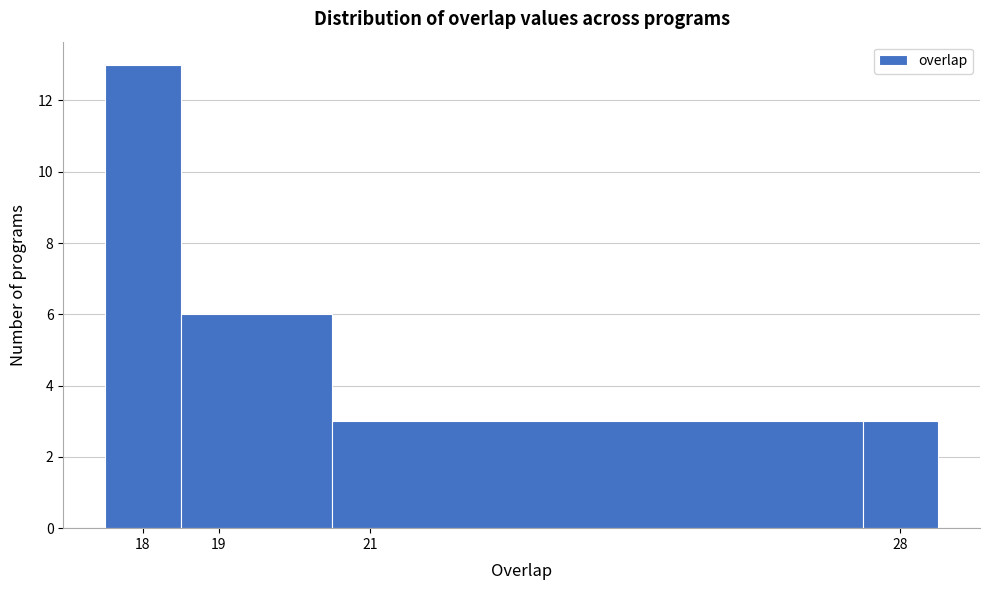

Over which range of the x-axis is the bar tallest?

17.5 to 18.5